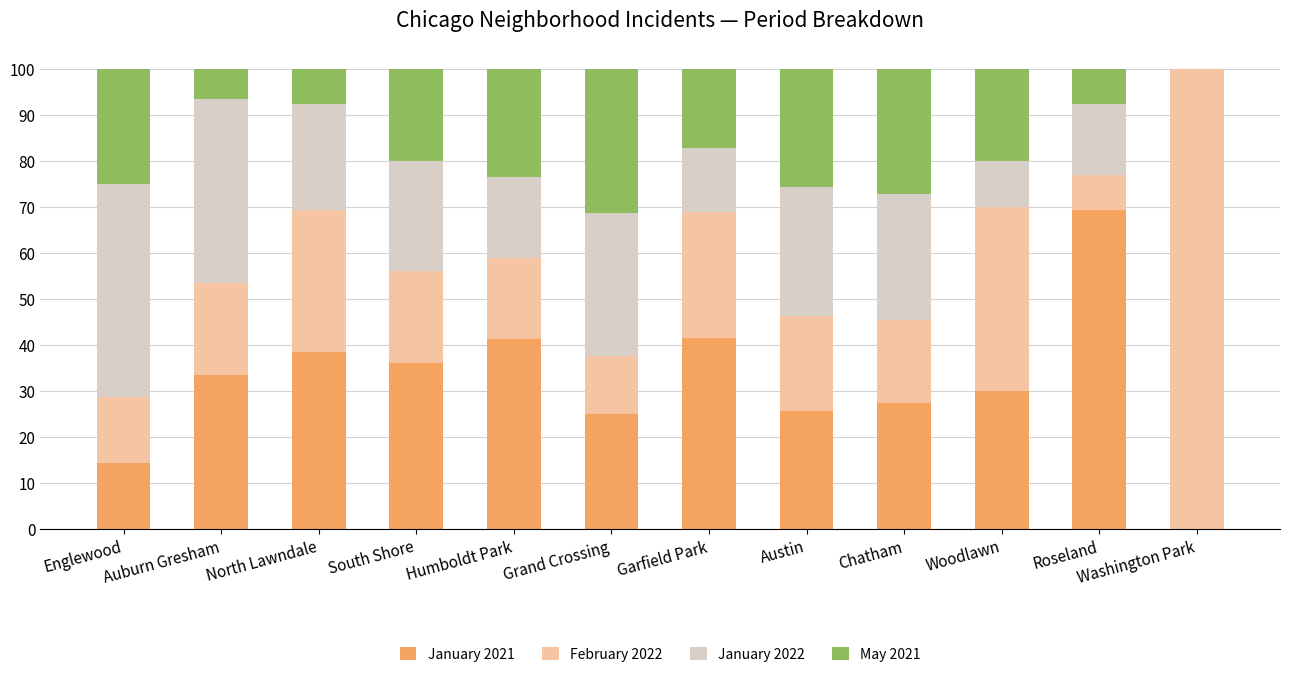

What is the highest value of the January 2021 series?

69.2